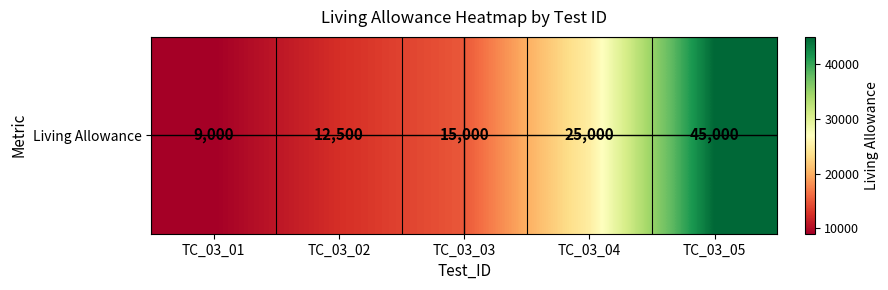

What is the maximum value shown in the chart?

45000